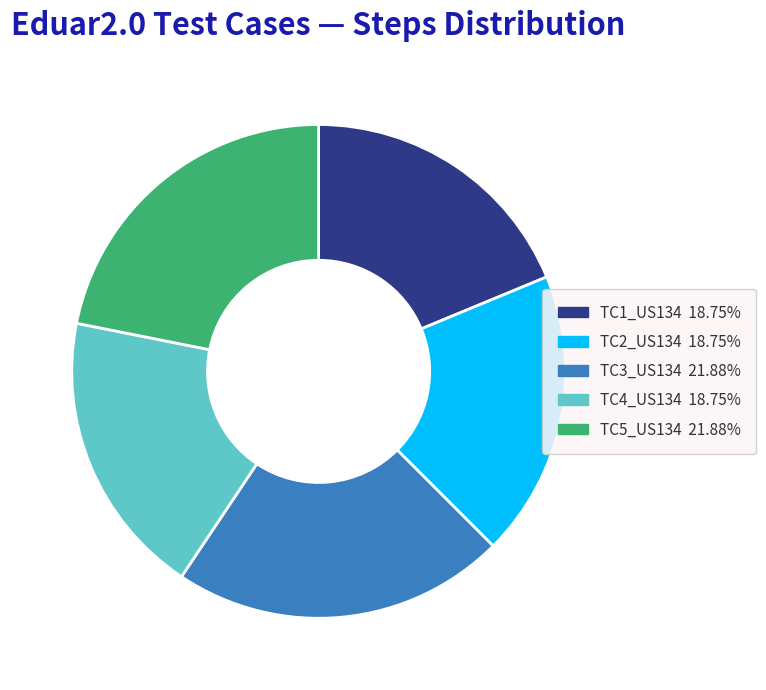

Is it true that TC2_US134 is 19% of the pie?

True